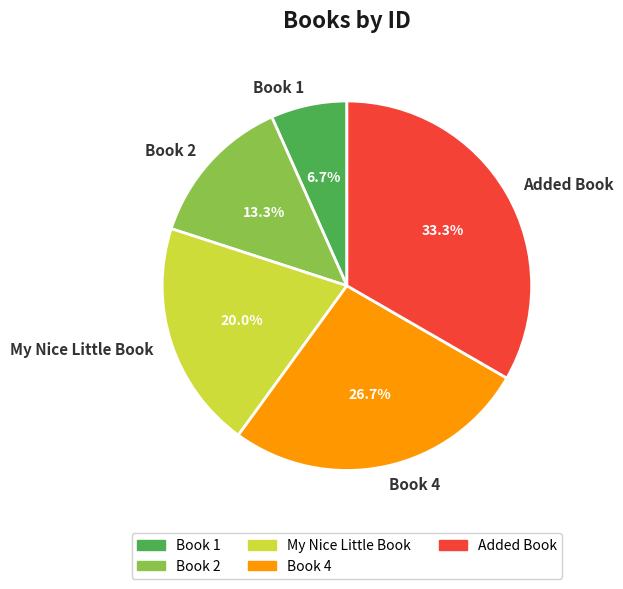

Count the number of slices in the pie.

5